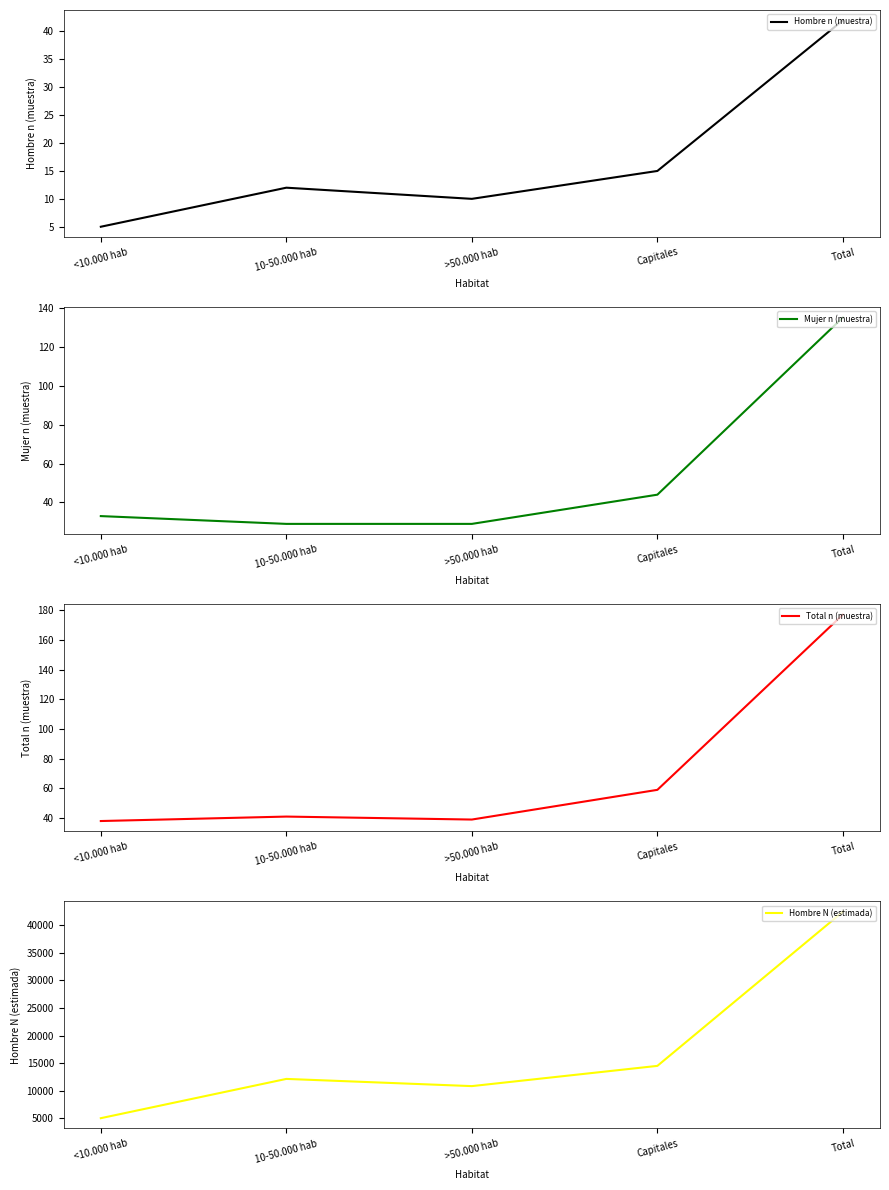

The value of Total n (muestra) at Total is 118. True or false?

False